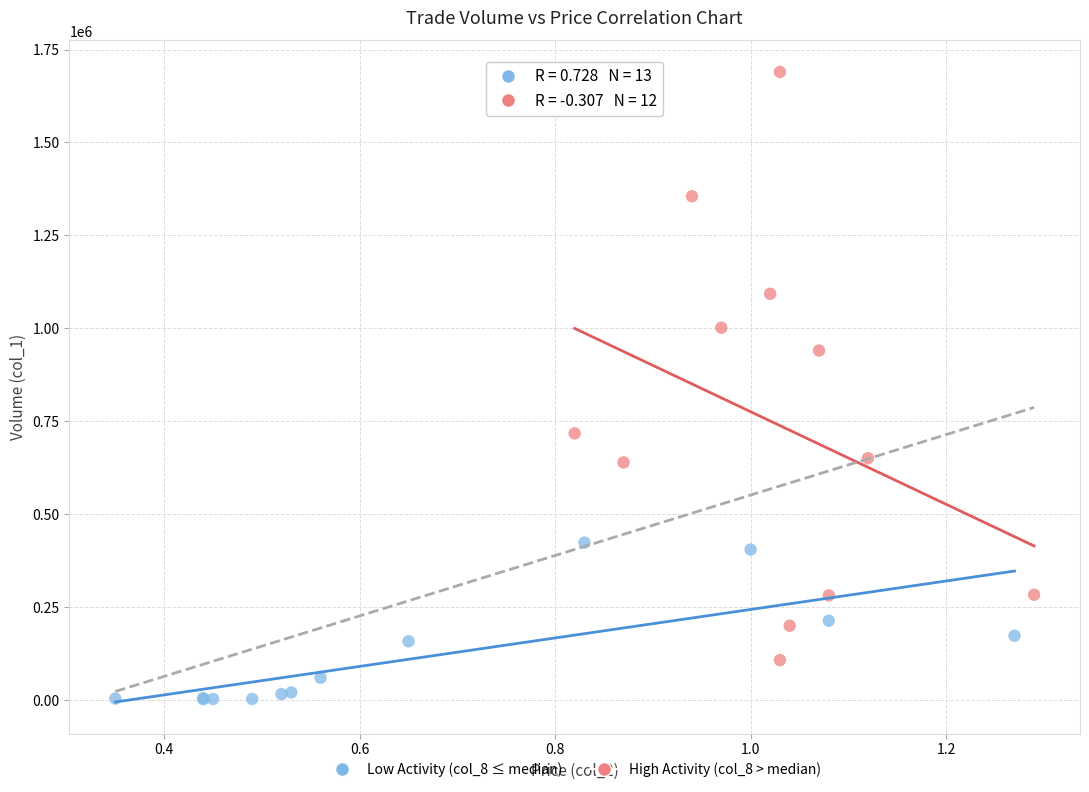

Which series reaches the maximum Y coordinate?

High Activity (col_8 > median)